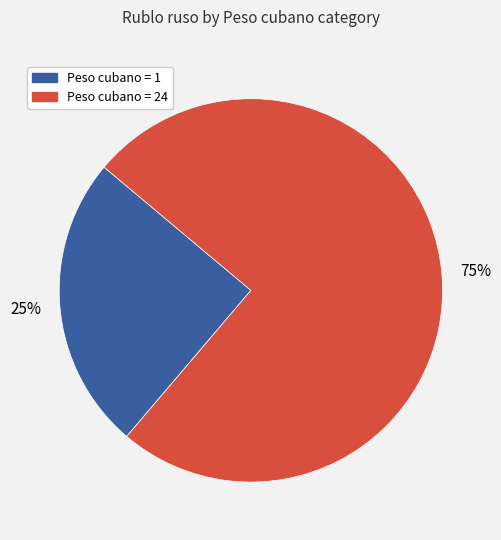

How many segments does this pie chart have?

2